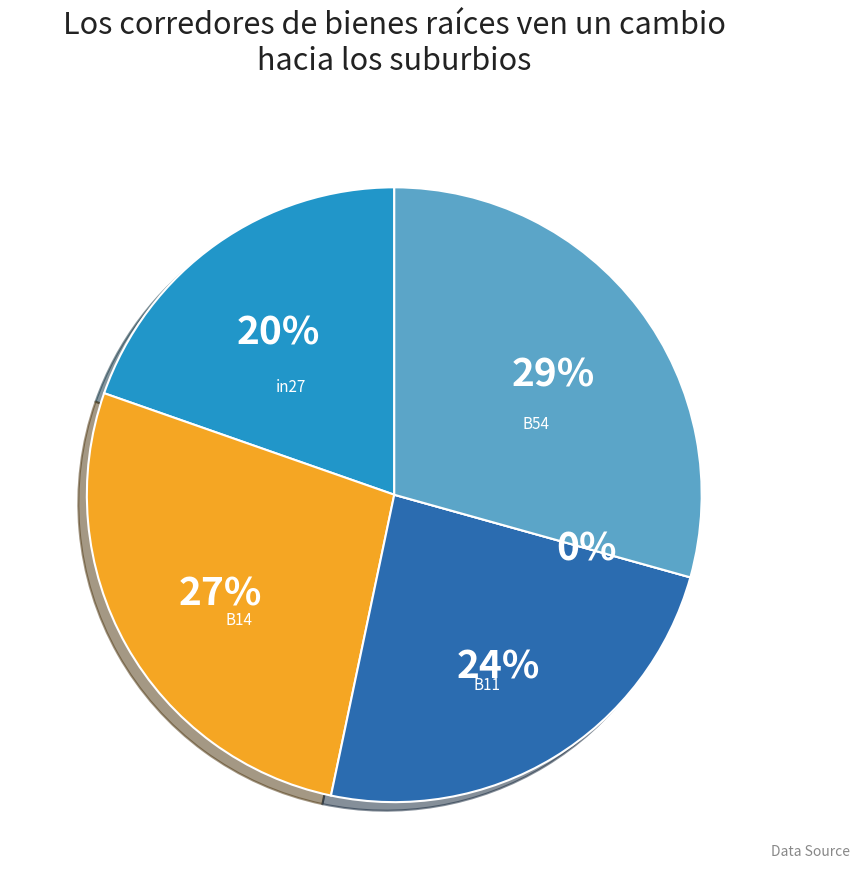

Does any single category account for the majority?

No